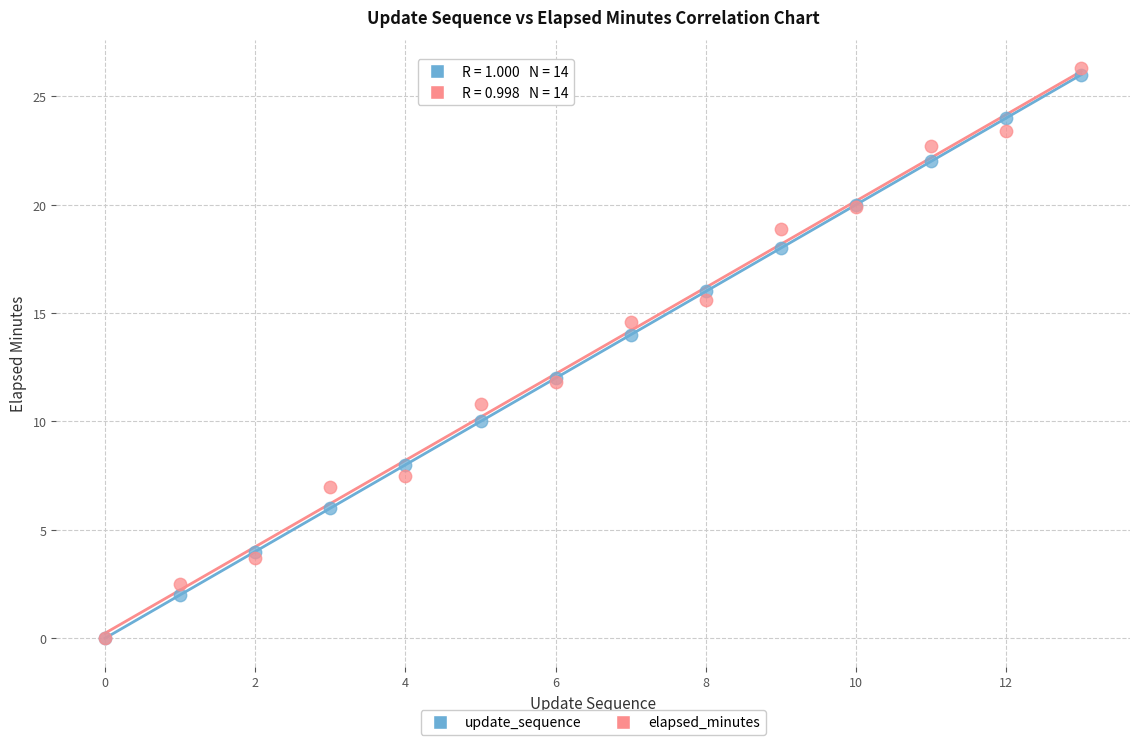

What are all the series names shown in the legend?

update_sequence, elapsed_minutes